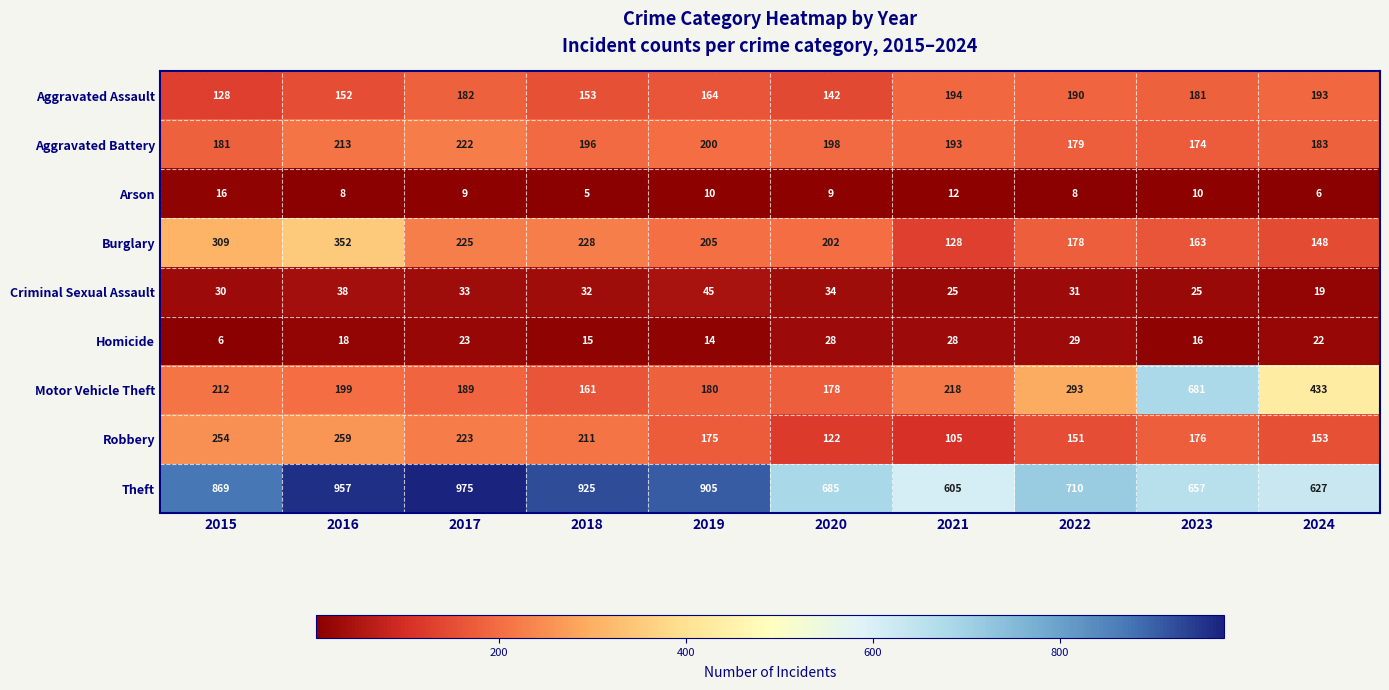

Which label corresponds to the largest value in the chart?

2017